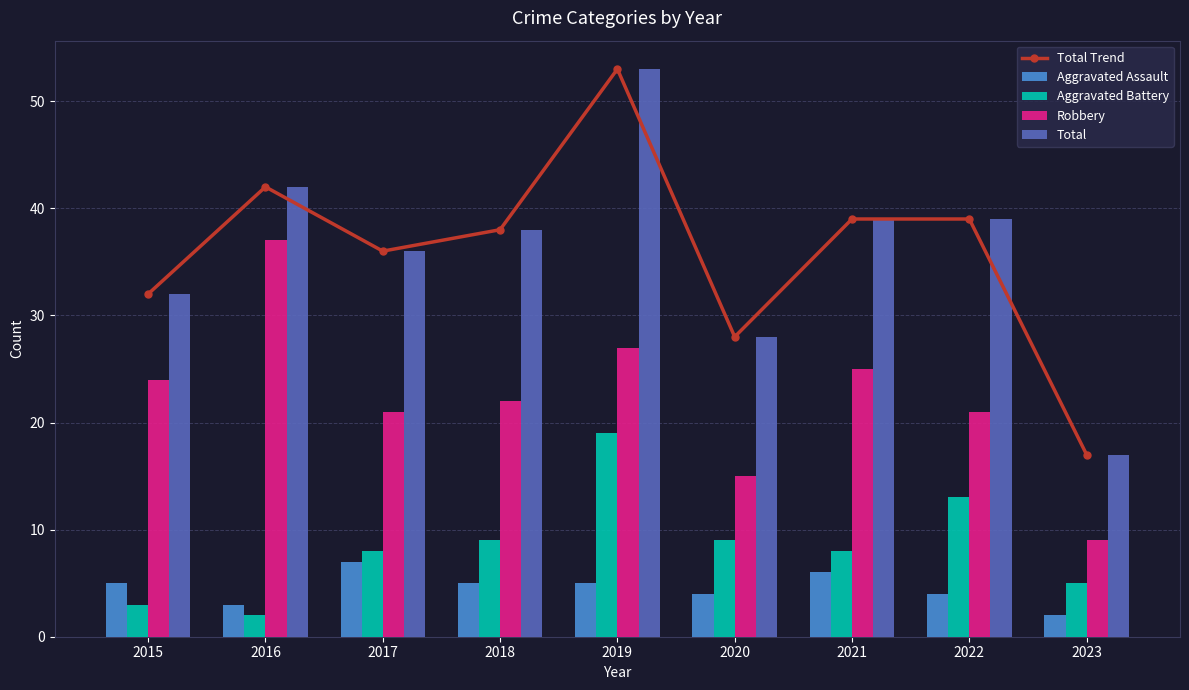

Is the value of Aggravated Battery at 2017 greater than the value of Total at 2015?

No